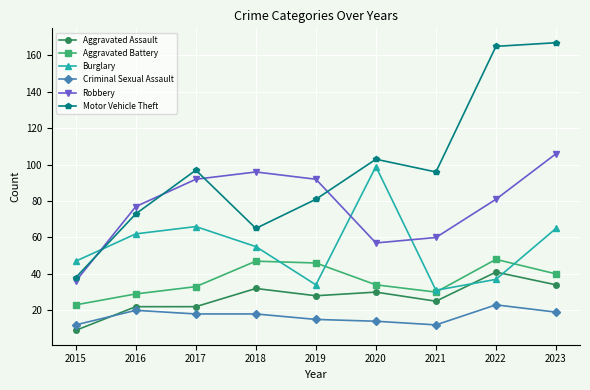

Between 2015 and 2016, which series saw the biggest shift?

Robbery